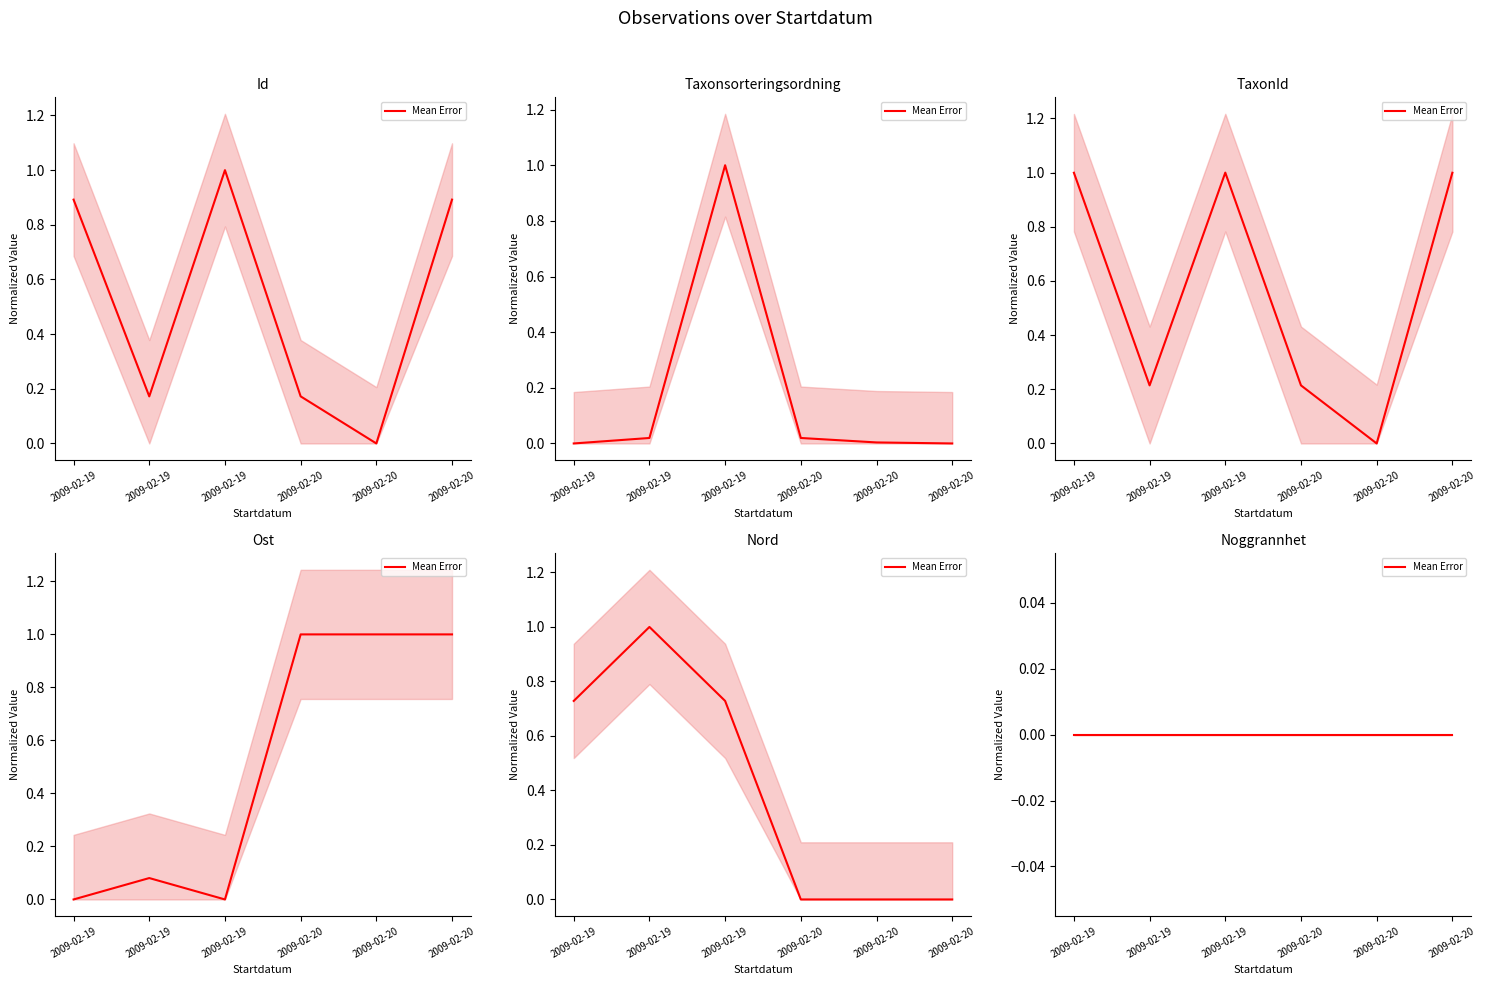

True or false: Taxonsorteringsordning has a value of 1.0 at 2009-02-19.

True